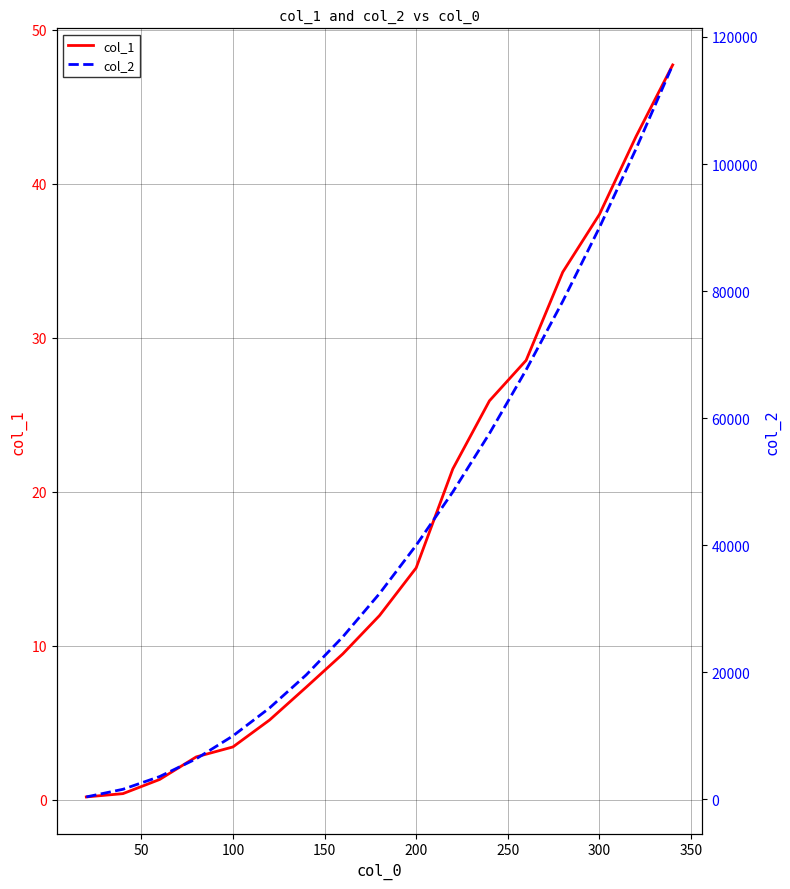

Rank the series by their average value, from highest to lowest.

col_2, col_1